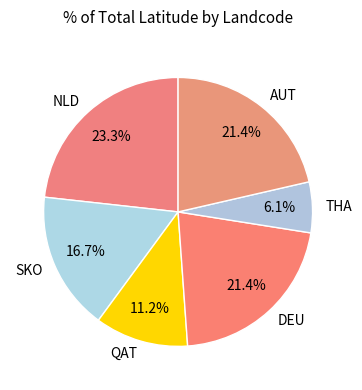

To the nearest percent, what is the difference between the DEU and QAT slice percentages?

10%